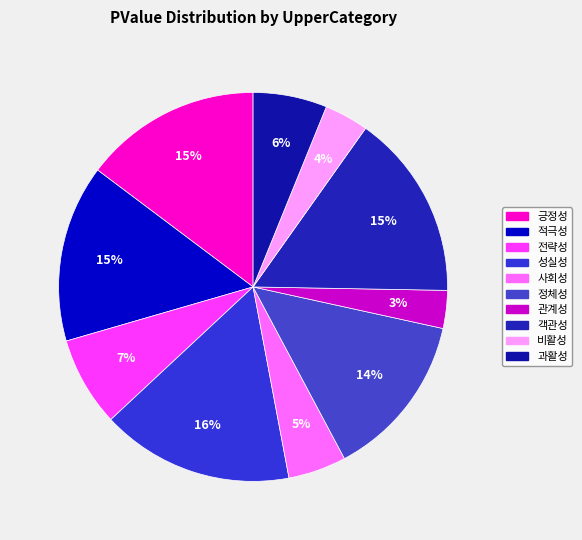

Which slice is the largest?

성실성